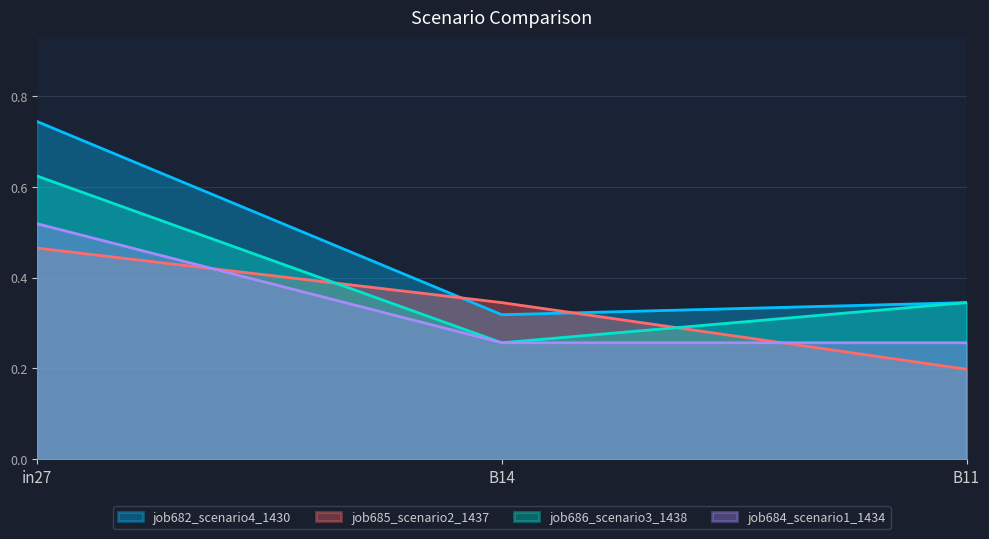

How many categories are shown in the chart?

3